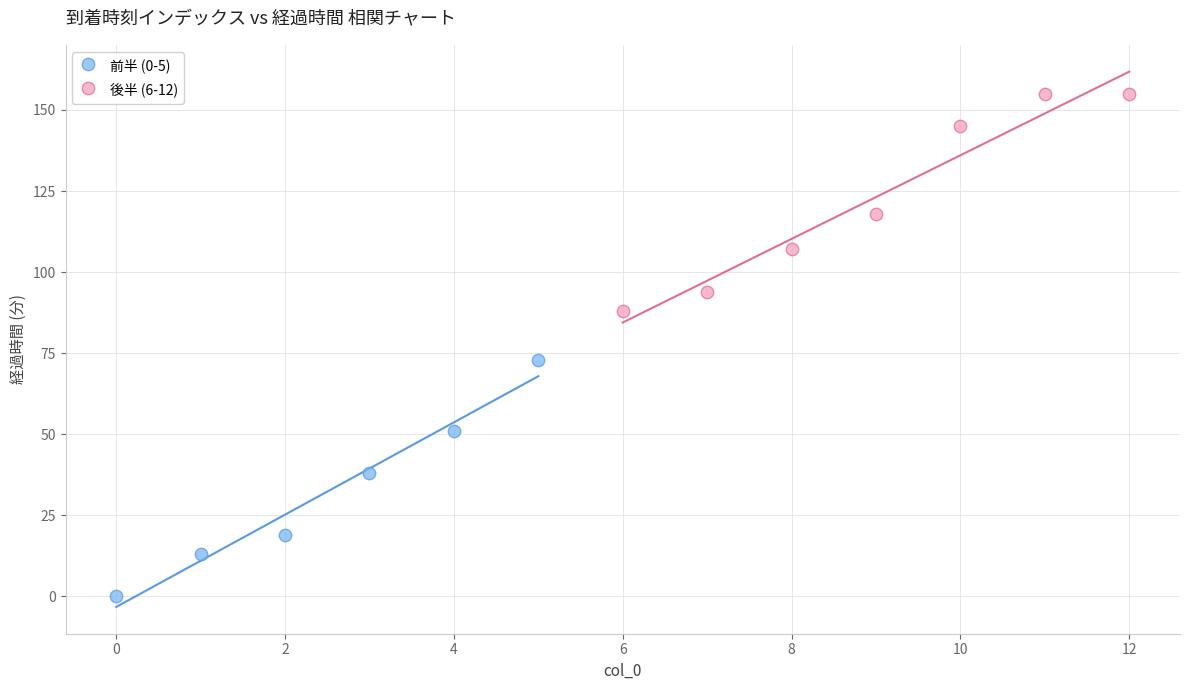

Which series has the widest spread of Y values?

前半 (0-5)